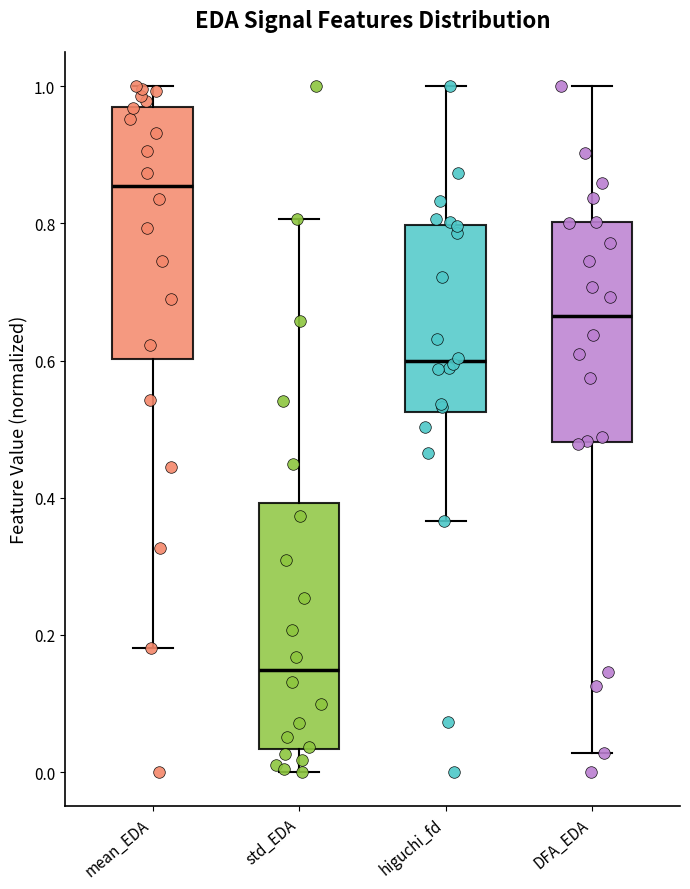

Which box has the highest median line?

mean_EDA